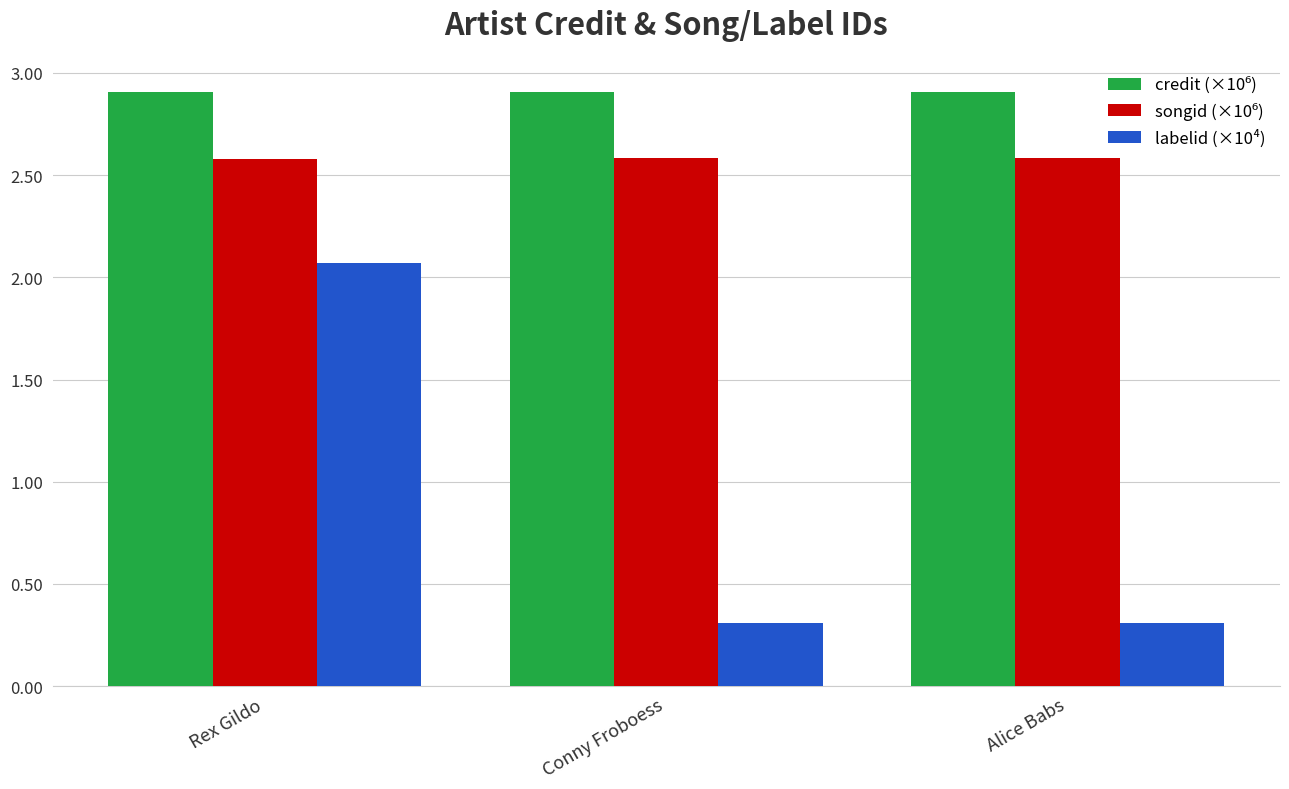

What is the total value across all series at Rex Gildo?

7.6